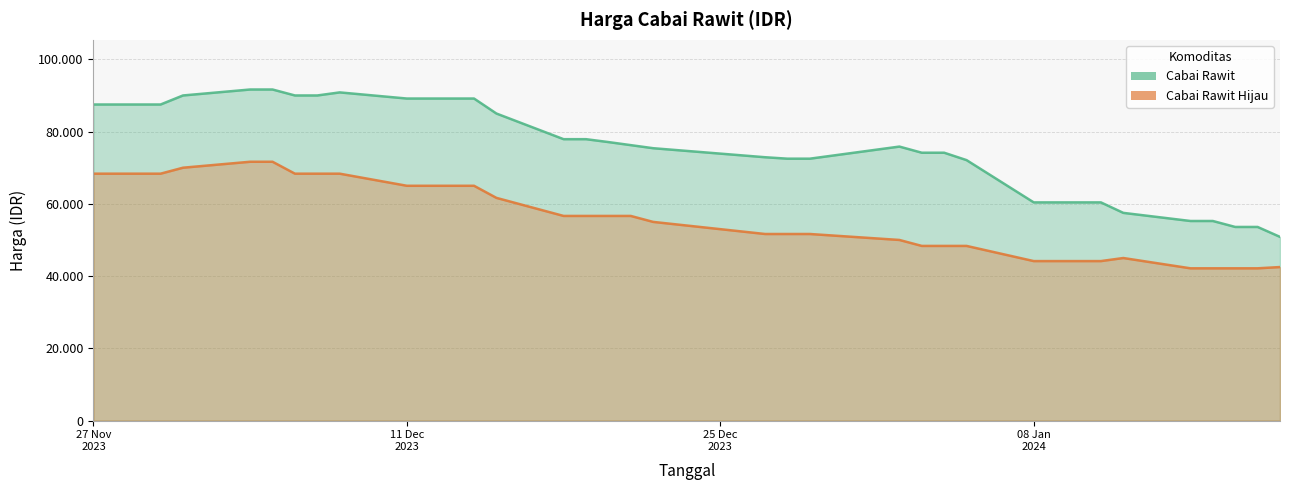

True or false: Cabai Rawit and Cabai Rawit Hijau intersect in this chart.

False